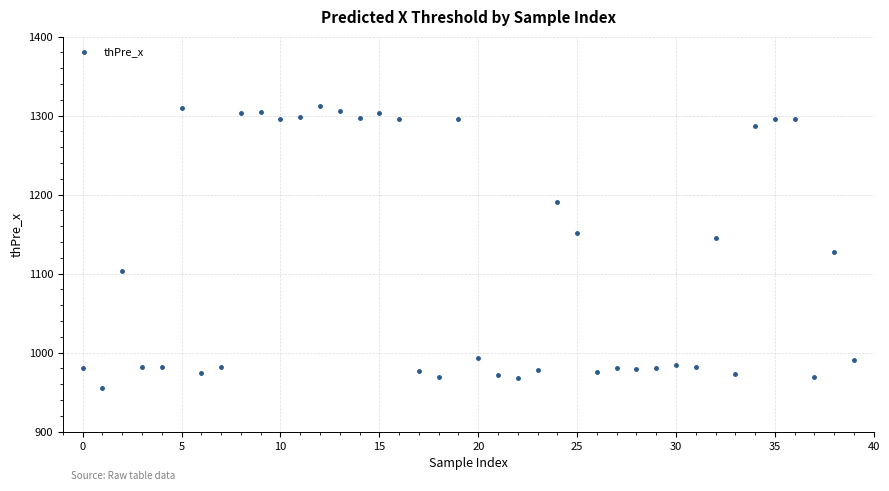

What Y value in the scatter plot is closest to 1133?

1127.2